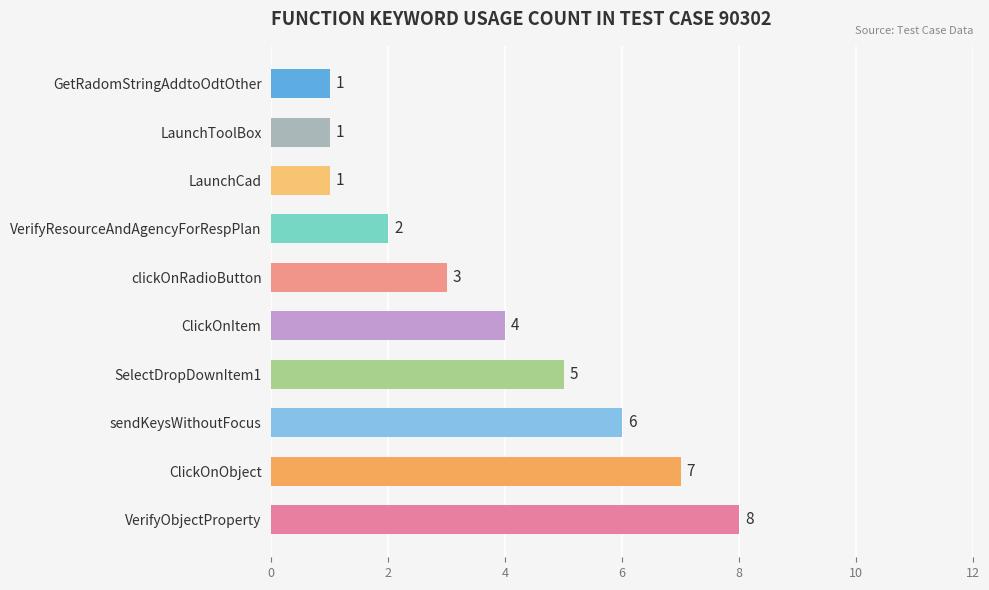

Reading bottom to top, list all the values displayed in this chart.

8	7	6	5	4	3	2	1	1	1